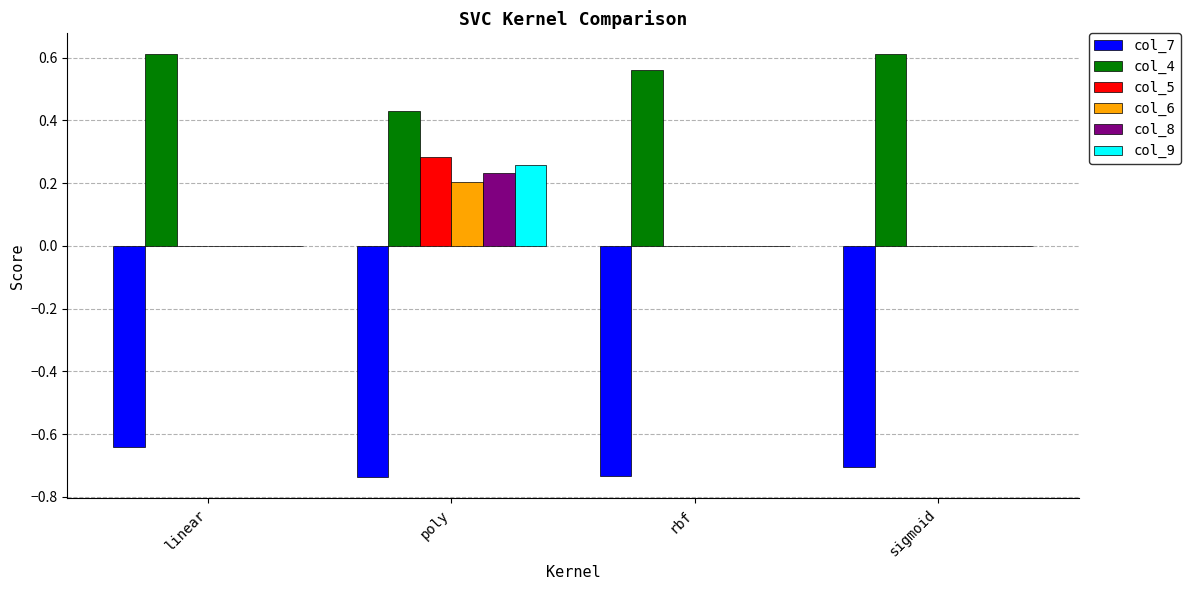

The col_7 series shows -0.7 at rbf. True or false?

True